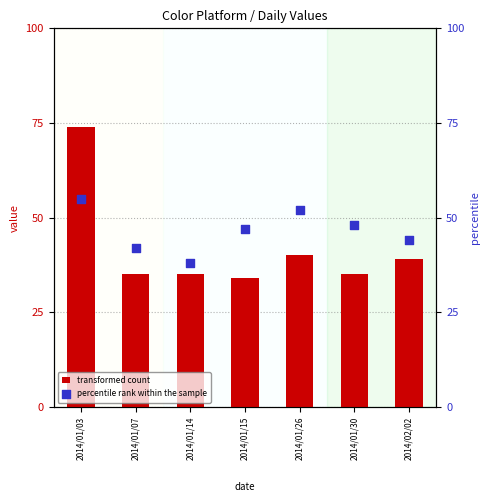

What are all the series names shown in the legend?

transformed count, percentile rank within the sample